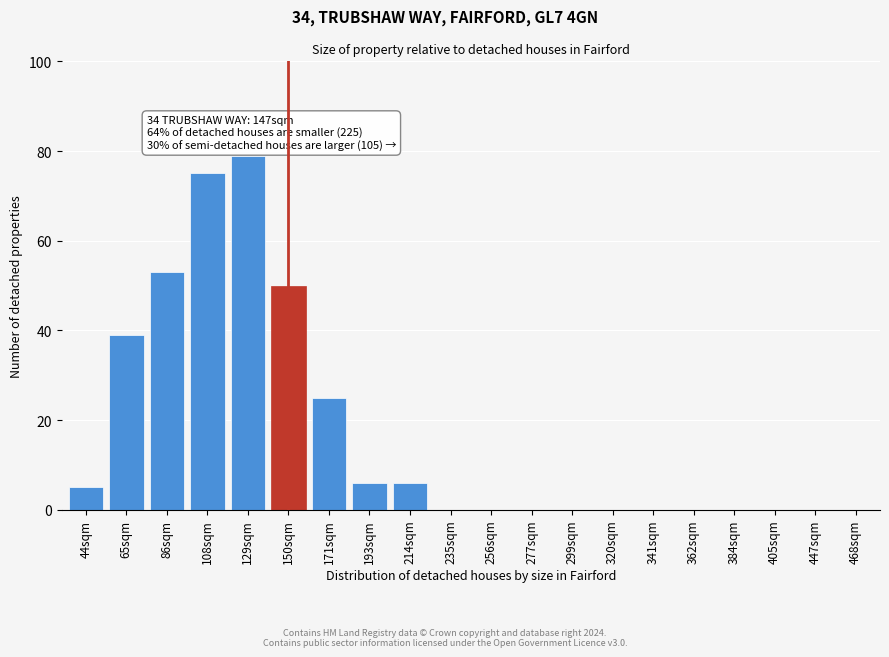

Reading right to left, extract all data points from this chart.

468sqm=0	447sqm=0	405sqm=0	384sqm=0	362sqm=0	341sqm=0	320sqm=0	299sqm=0	277sqm=0	256sqm=0	235sqm=0	214sqm=6	193sqm=6	171sqm=25	150sqm=50	129sqm=79	108sqm=75	86sqm=53	65sqm=39	44sqm=5